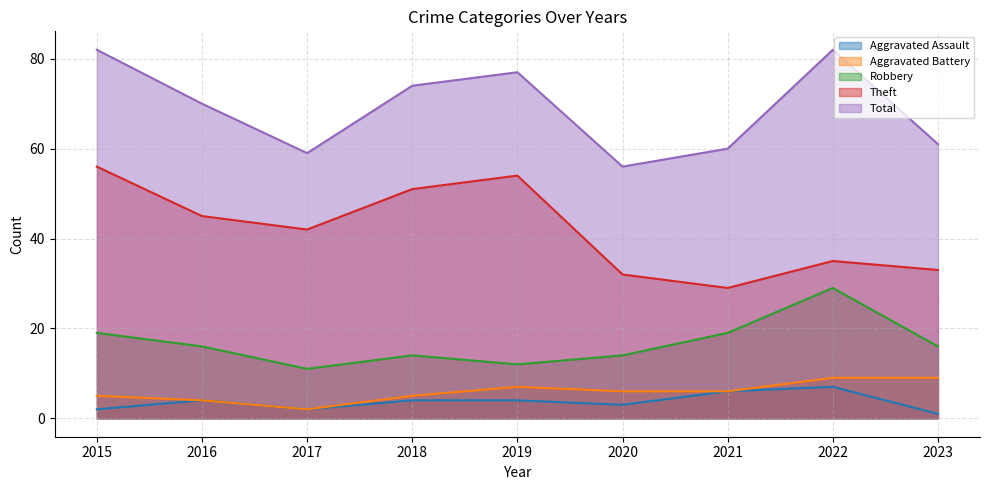

Is it true that Aggravated Assault equals 7 at 2019?

False